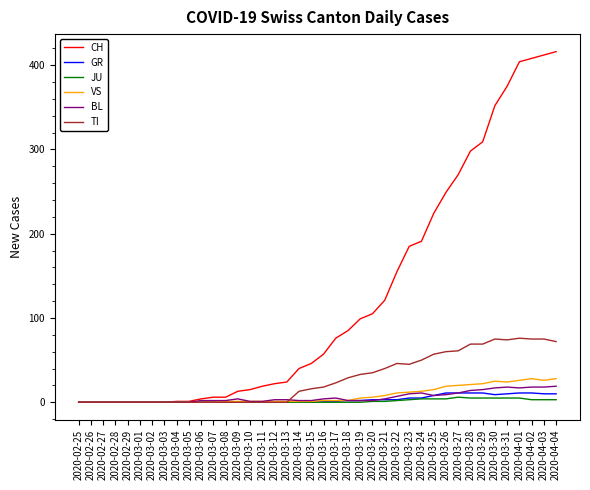

How many lines are shown in the chart?

6